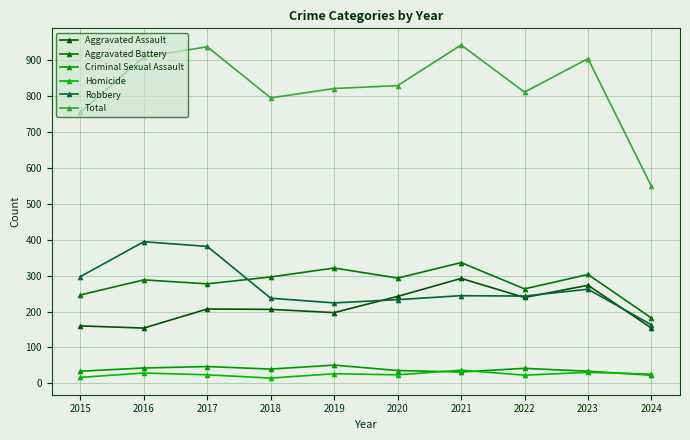

At which category is the sum across all series the highest?

2021